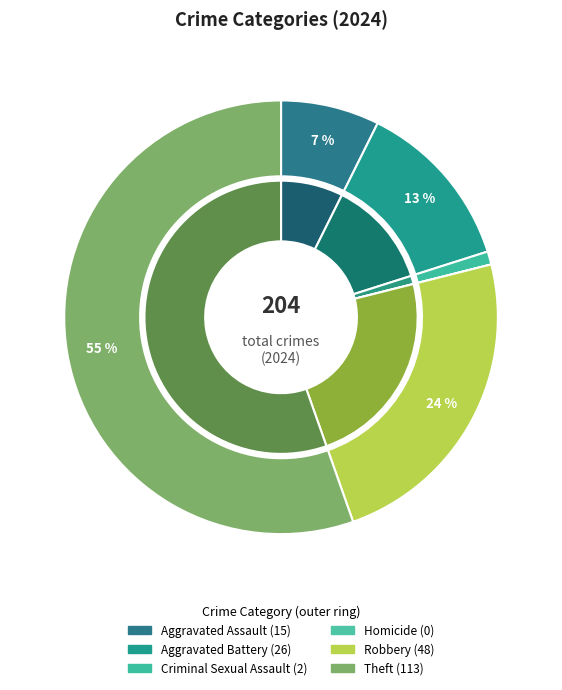

Is it true that Robbery is 24% of the pie?

True